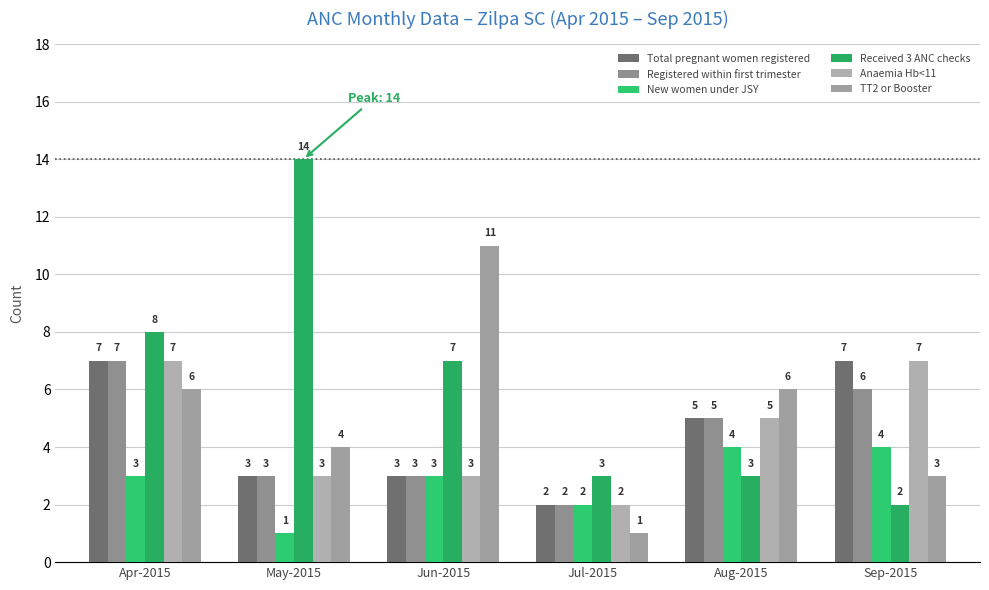

What is the greatest value displayed?

14